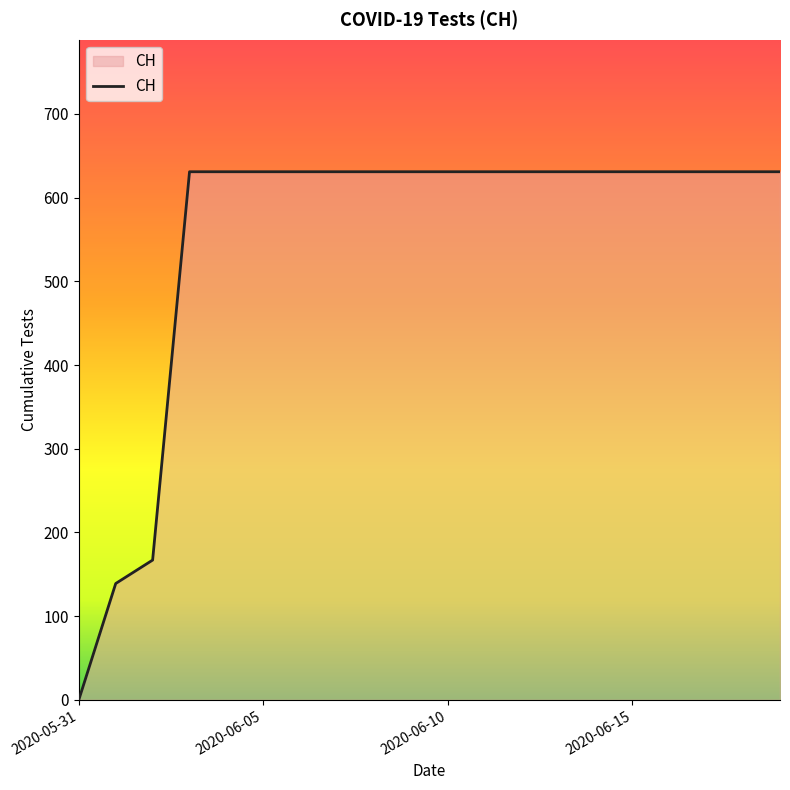

What is the difference between the maximum and minimum values?

631